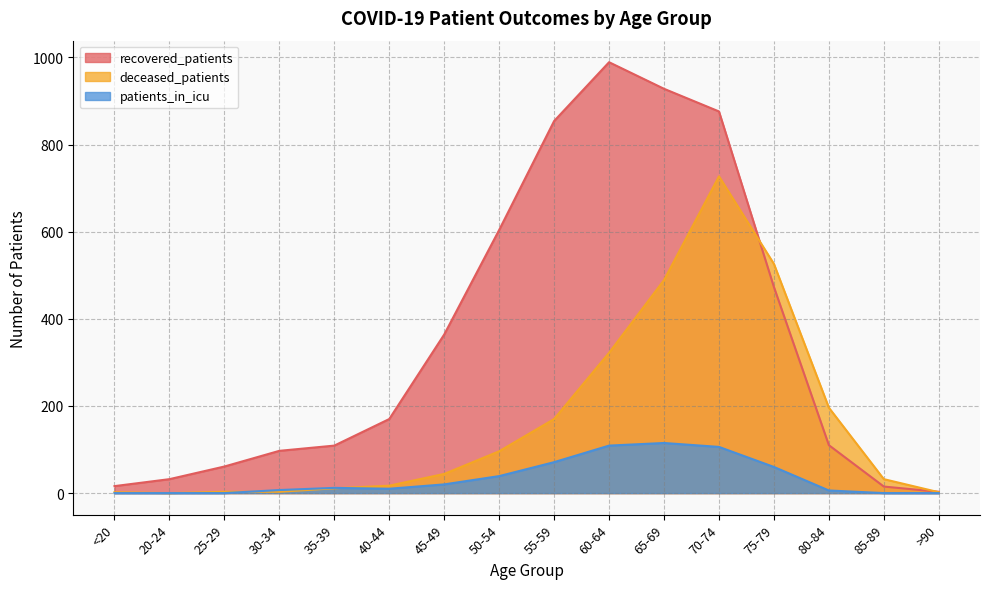

Where is patients_in_icu nearest to the value 57?

75-79